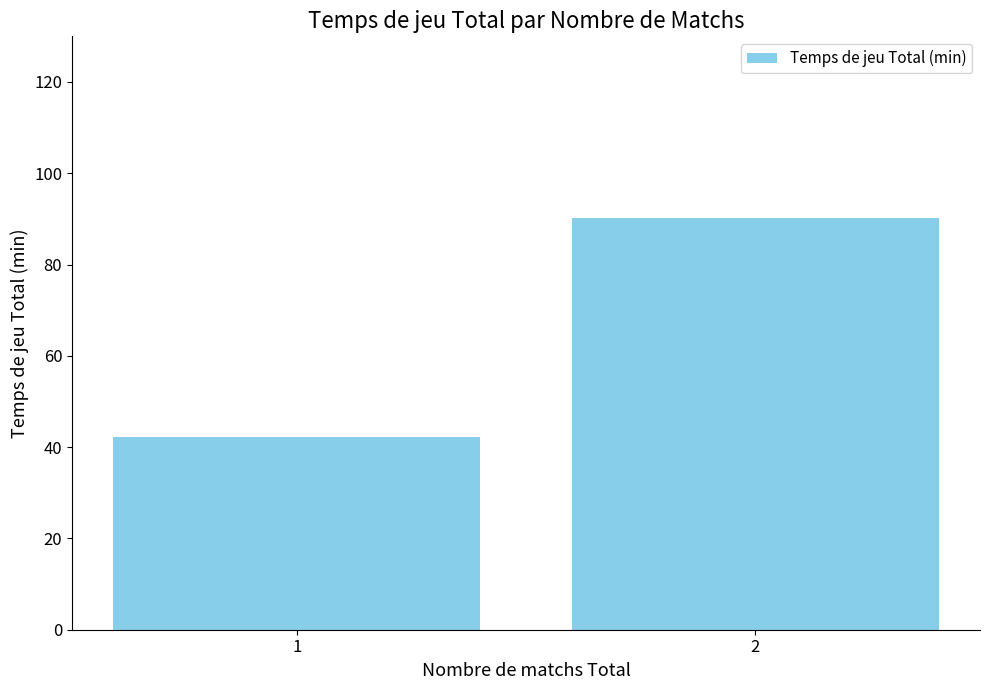

How many data points are less than 90?

1